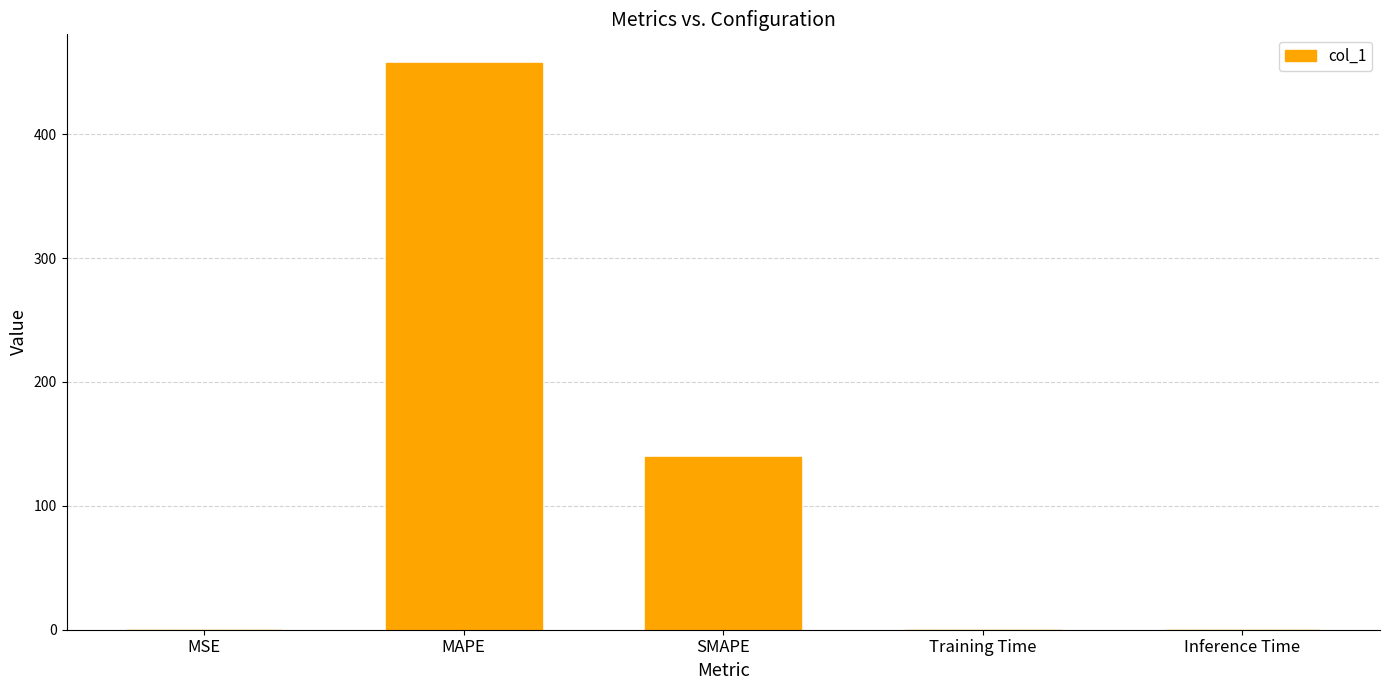

Is it true that the value at MAPE is 621.7?

False